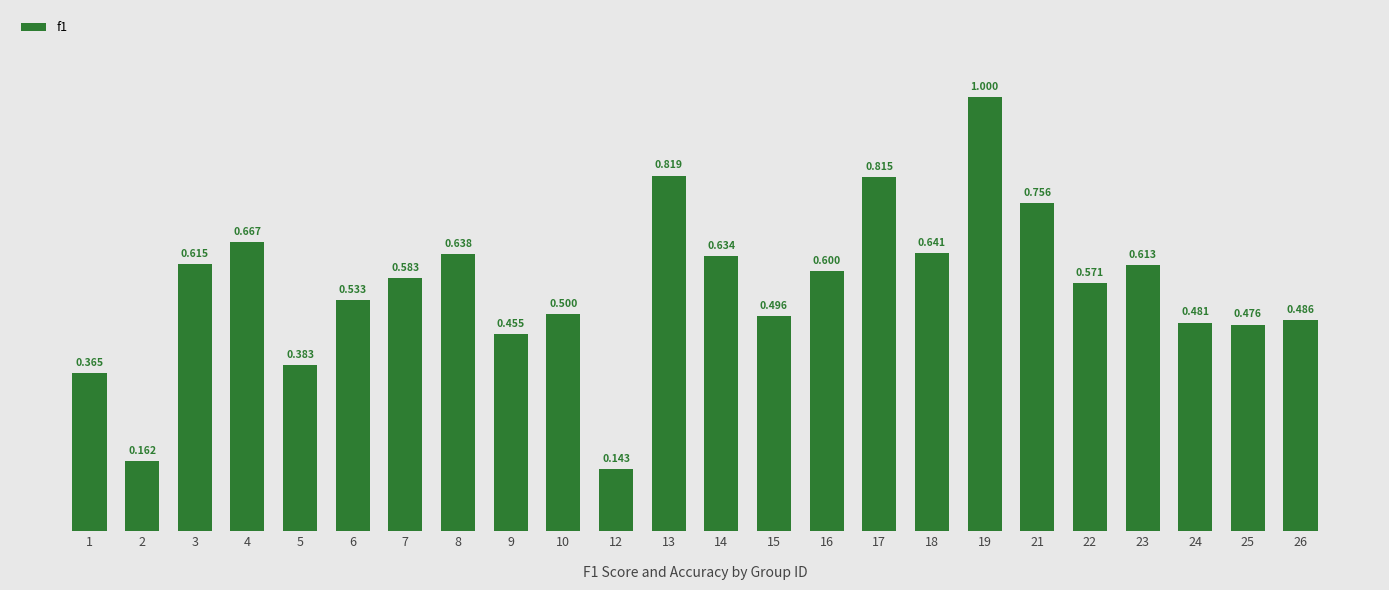

List the labels in order of value, smallest first.

12, 2, 1, 5, 9, 25, 24, 26, 15, 10, 6, 22, 7, 16, 23, 3, 14, 8, 18, 4, 21, 17, 13, 19